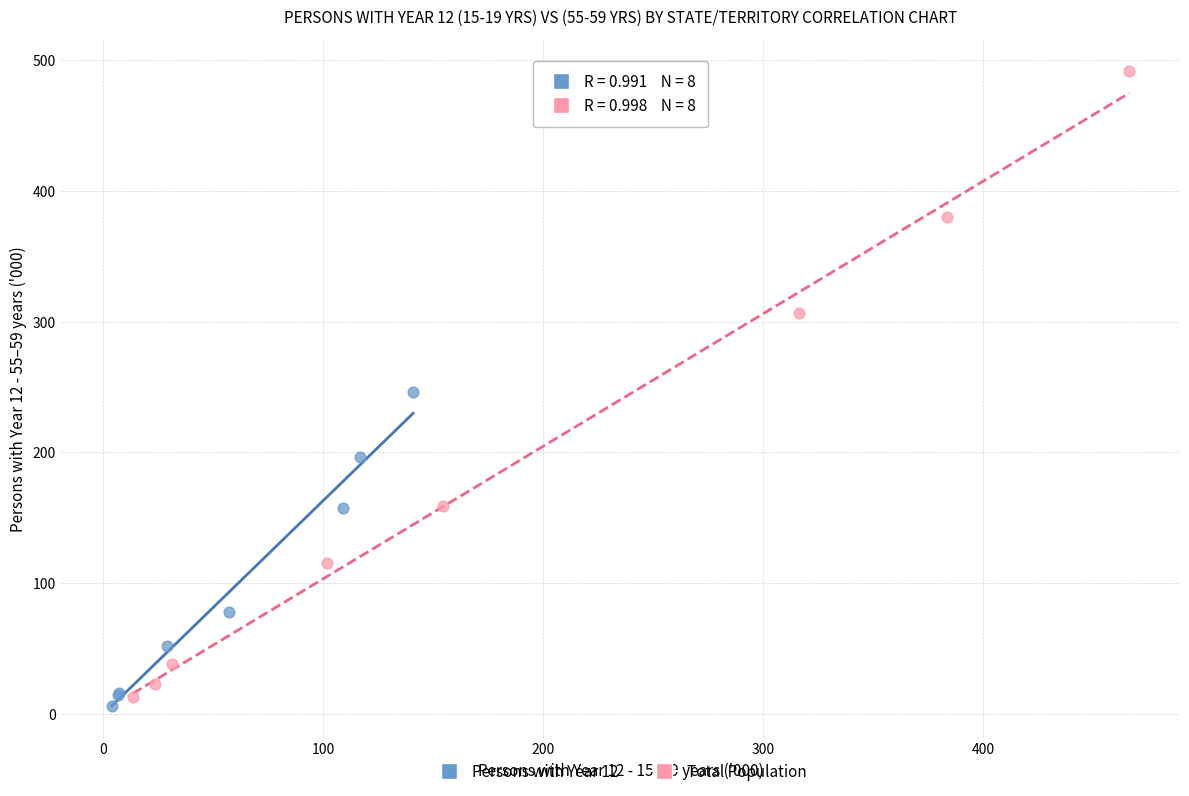

Which series reaches the maximum Y coordinate?

Total Population